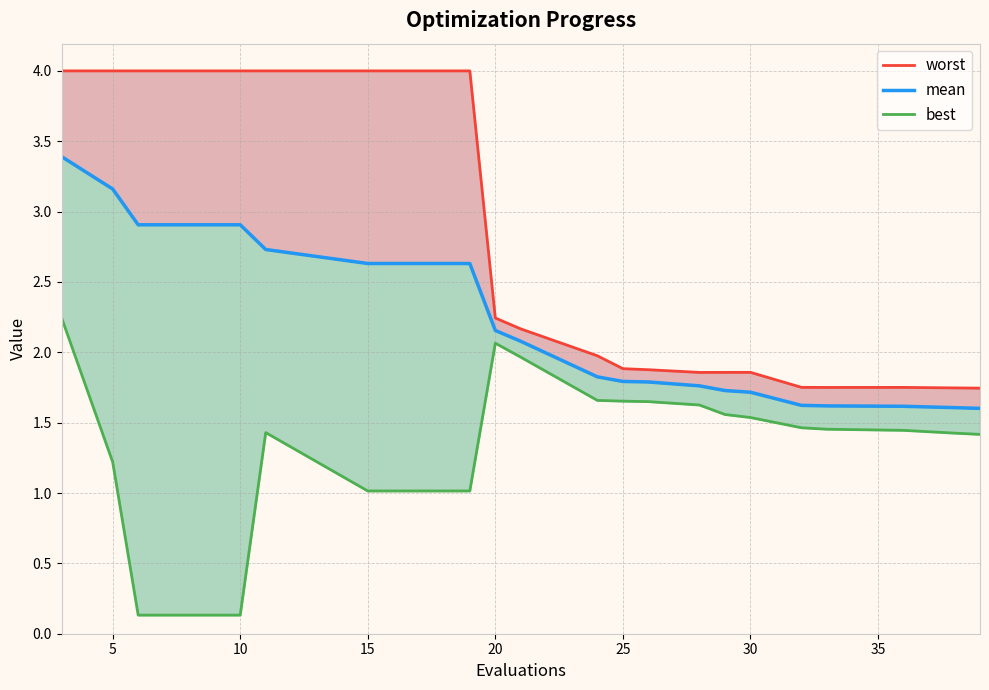

Is the value of worst at 5 greater than the value of best at 13?

Yes